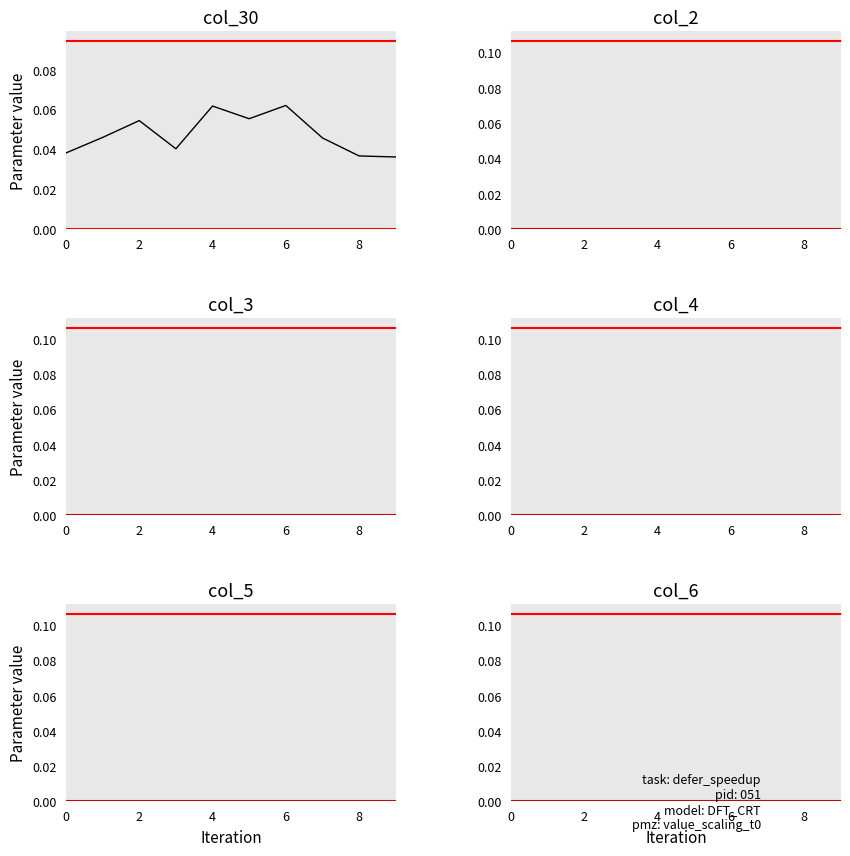

Which series has the largest total across all categories?

col_30